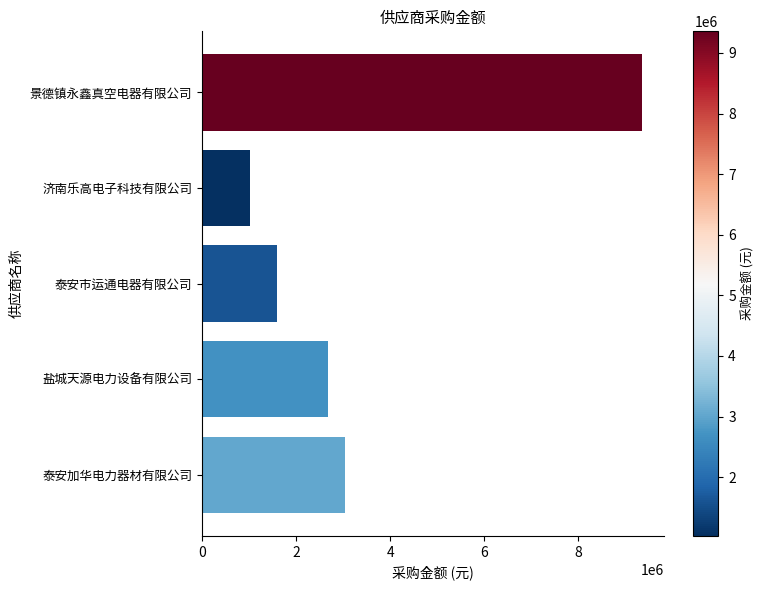

Rank the categories by value from highest to lowest.

景德镇永鑫真空电器有限公司, 泰安加华电力器材有限公司, 盐城天源电力设备有限公司, 泰安市运通电器有限公司, 济南乐高电子科技有限公司